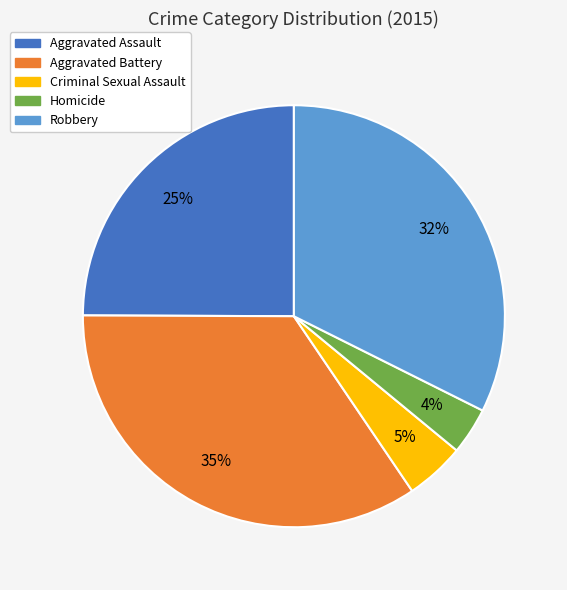

Rank the categories by value from highest to lowest.

Aggravated Battery, Robbery, Aggravated Assault, Criminal Sexual Assault, Homicide